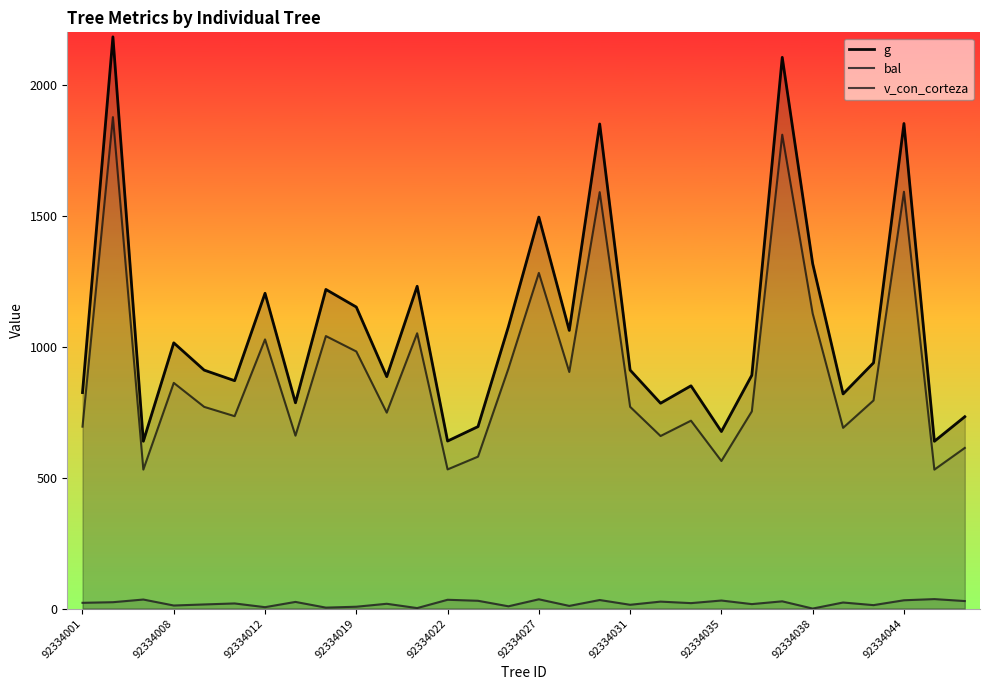

Rank the series by their average value, from highest to lowest.

g, v_con_corteza, bal